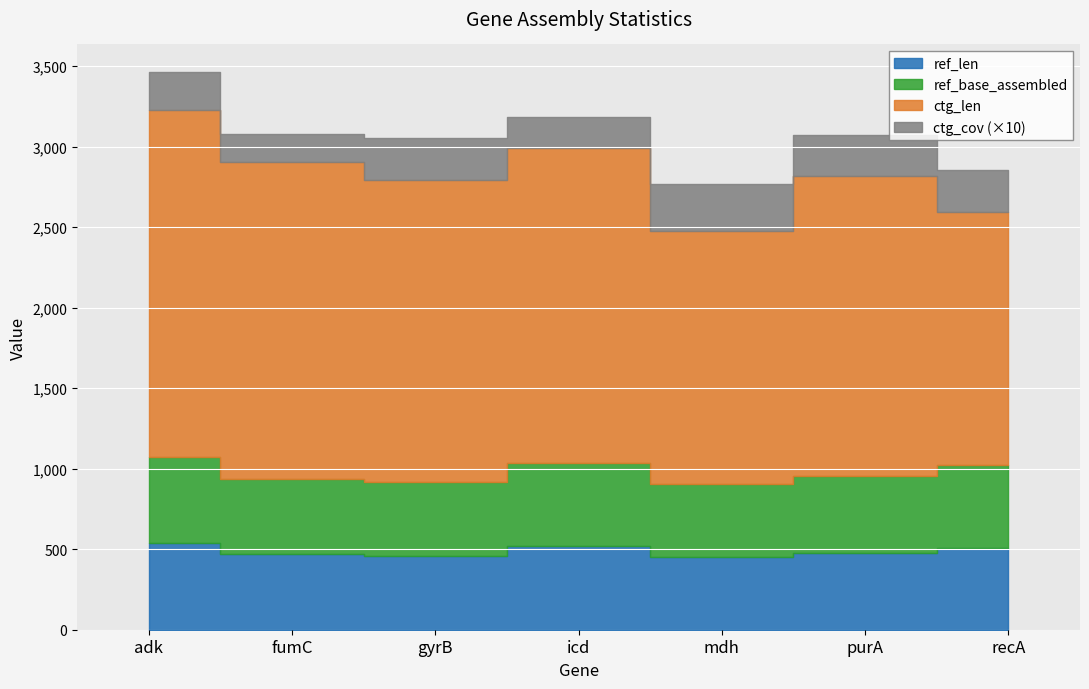

Between fumC and purA, which series saw the biggest shift?

ctg_len